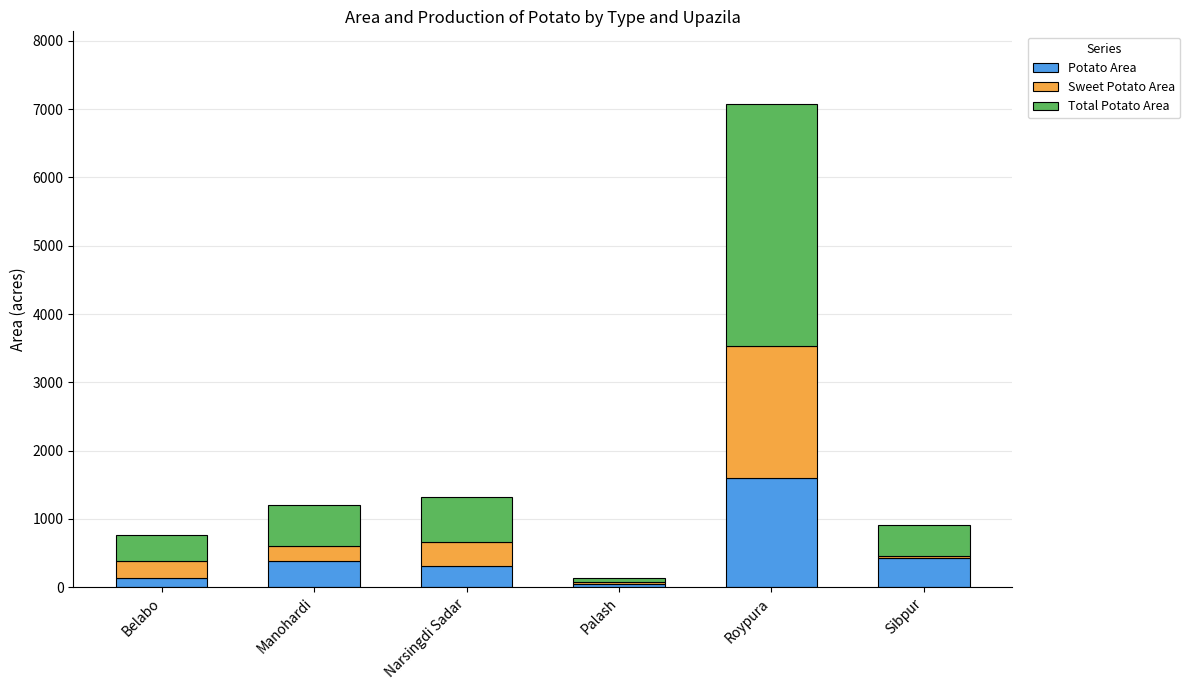

At which label does Potato Area reach its peak?

Roypura